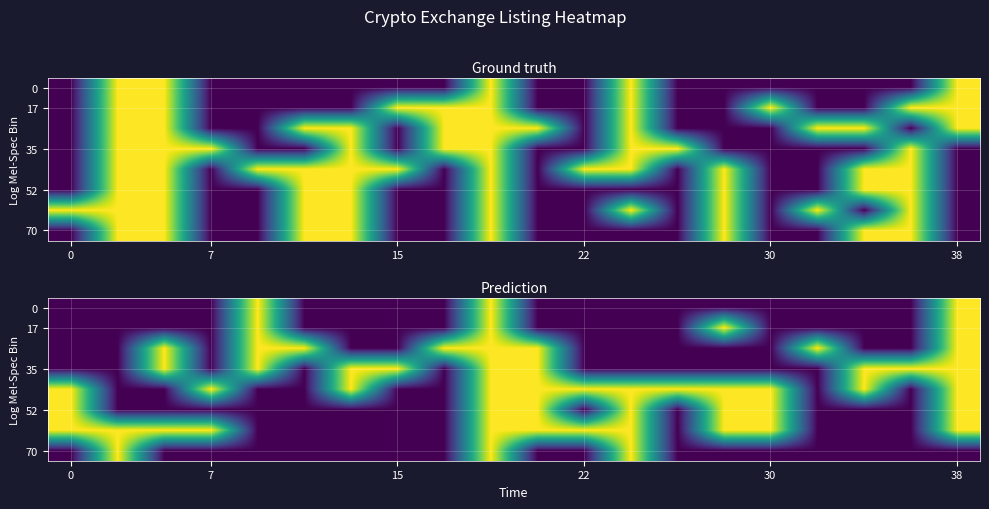

What is the total value across all series at 10?

5